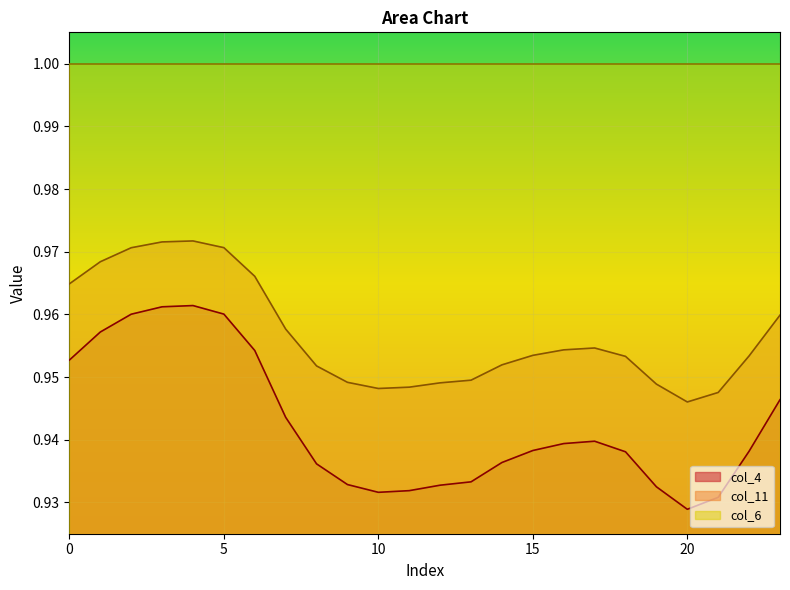

List the series in order of their peak value, highest first.

col_6, col_11, col_4